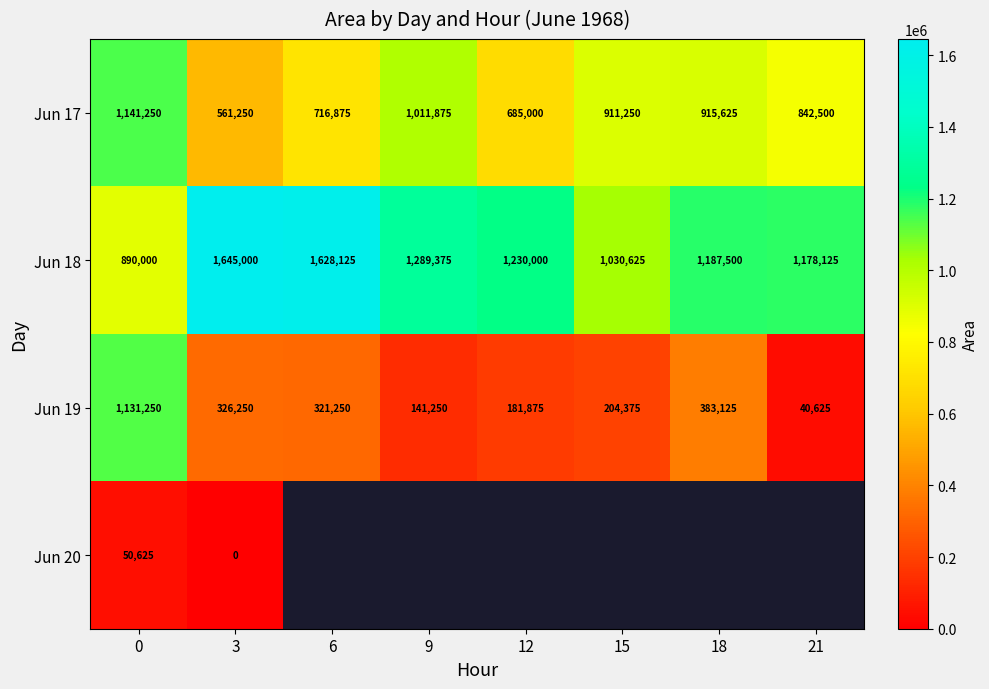

Rank the categories by Jun 18 value from highest to lowest.

3, 6, 9, 12, 18, 21, 15, 0